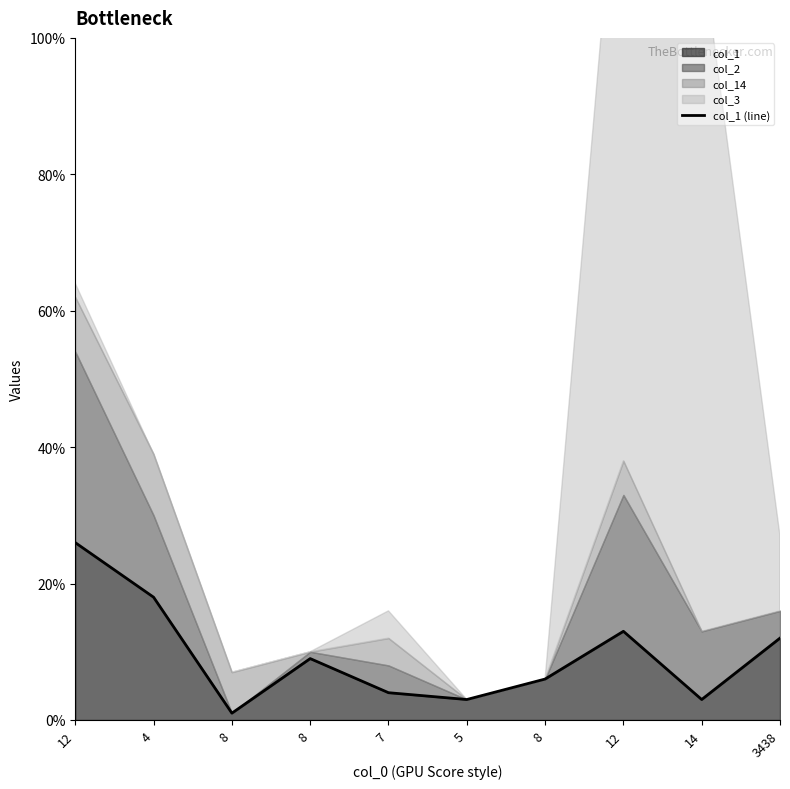

The chart shows a value of 2 at 7. True or false?

False